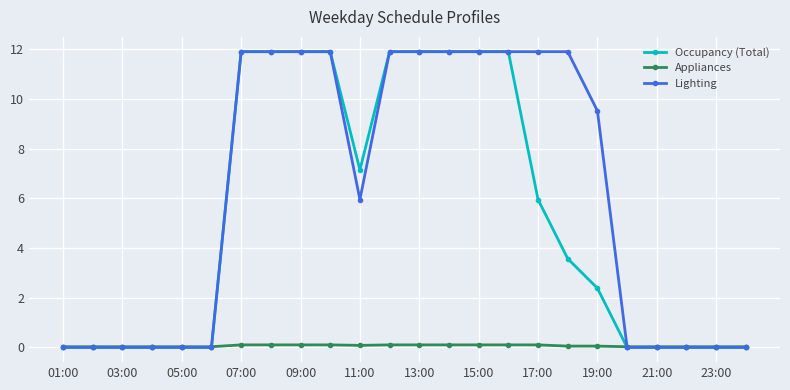

Which series has the largest total across all categories?

Lighting